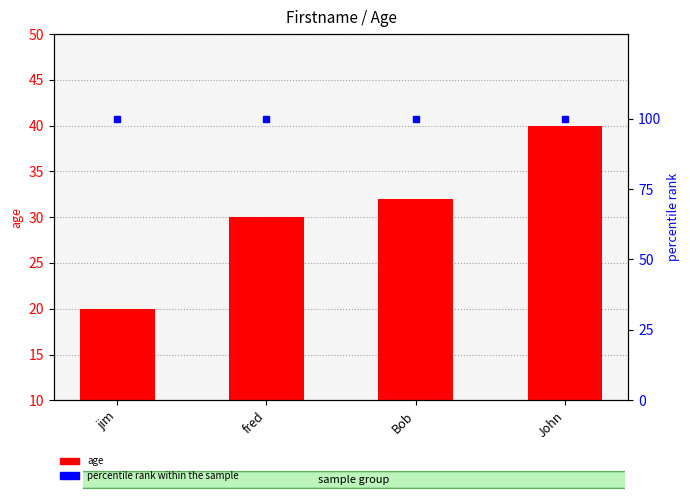

List the series in order of their peak value, lowest first.

age, percentile rank within the sample